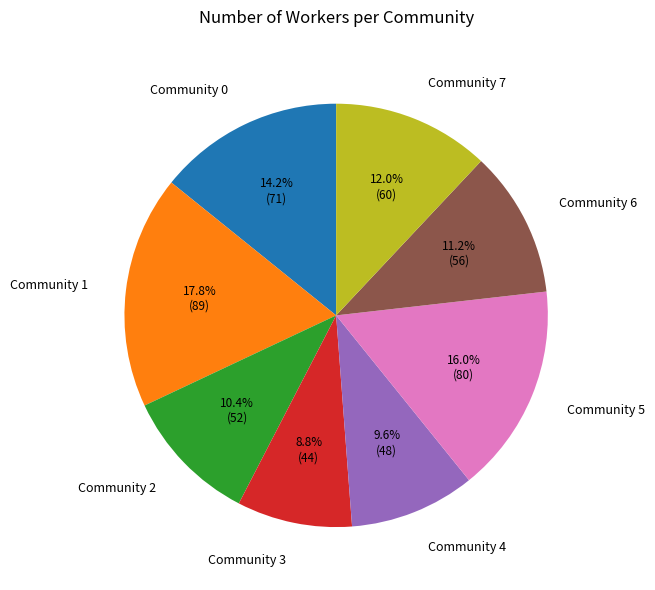

The Community 3 slice represents 24% of the pie. True or false?

False